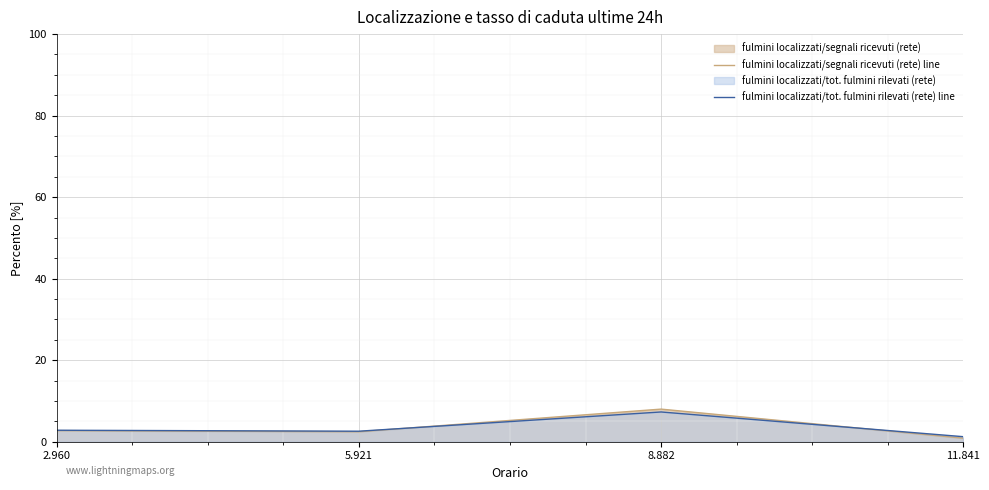

Where is the first local maximum for fulmini localizzati/tot. fulmini rilevati (rete) line?

8.882